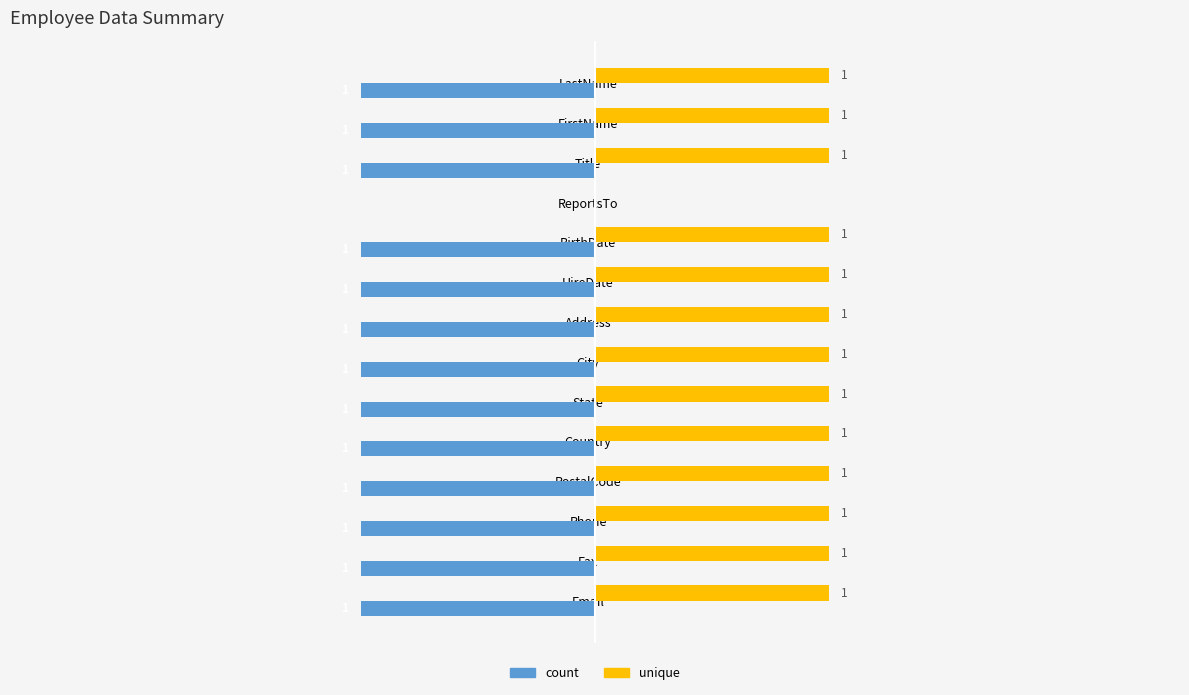

Is the value of count at LastName greater than the value of unique at Address?

No